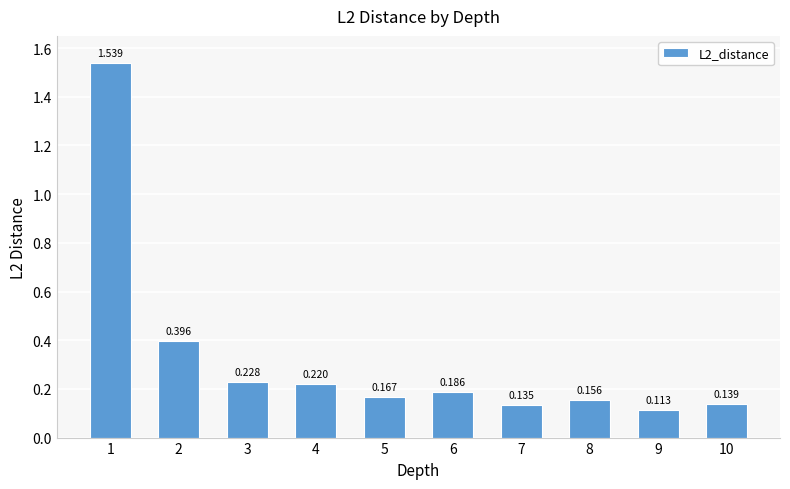

What is the difference between the maximum and minimum values?

1.4